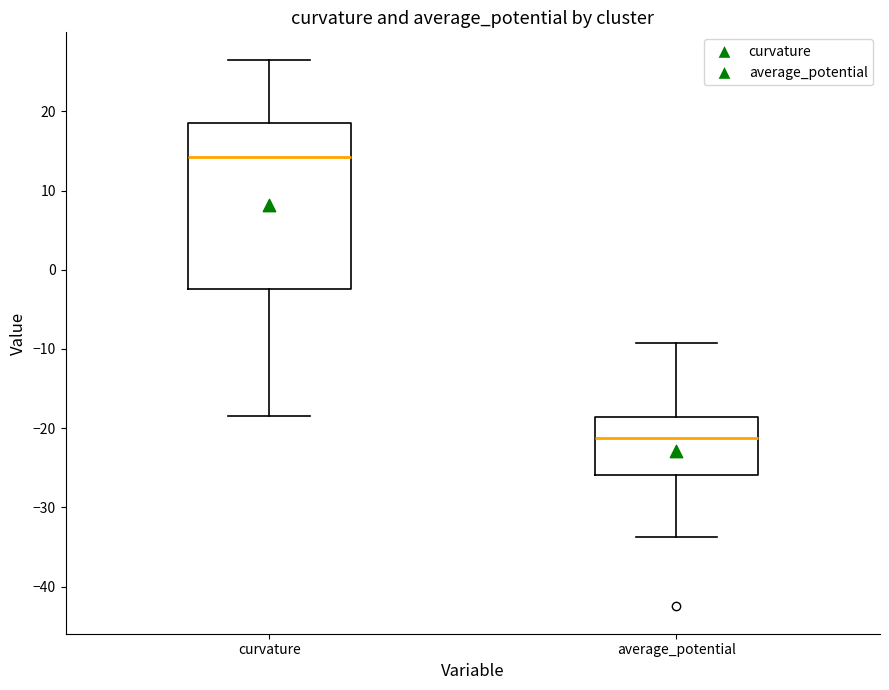

Reading left to right, read every box against the y-axis: the position of its median line, the range the box covers, and the ends of its whiskers. The values are not printed on the chart, so give them approximately, as read against the axis.

curvature: median 14, box -2 to 19, whiskers -19 to 27
average_potential: median -21, box -26 to -19, whiskers -34 to -9